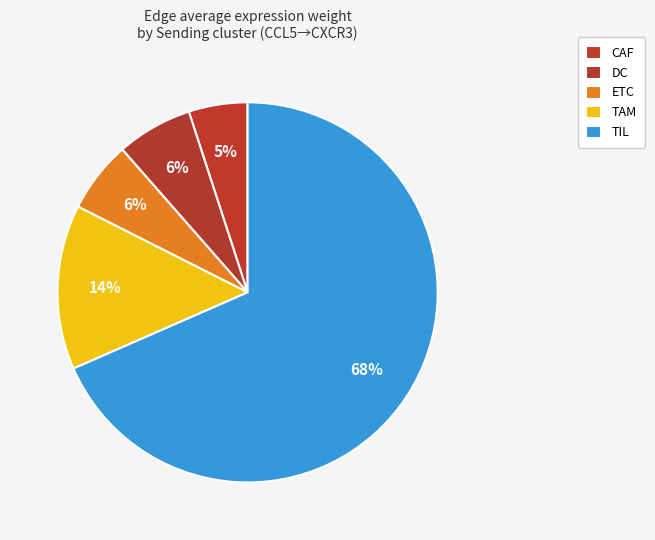

Count the number of slices in the pie.

5